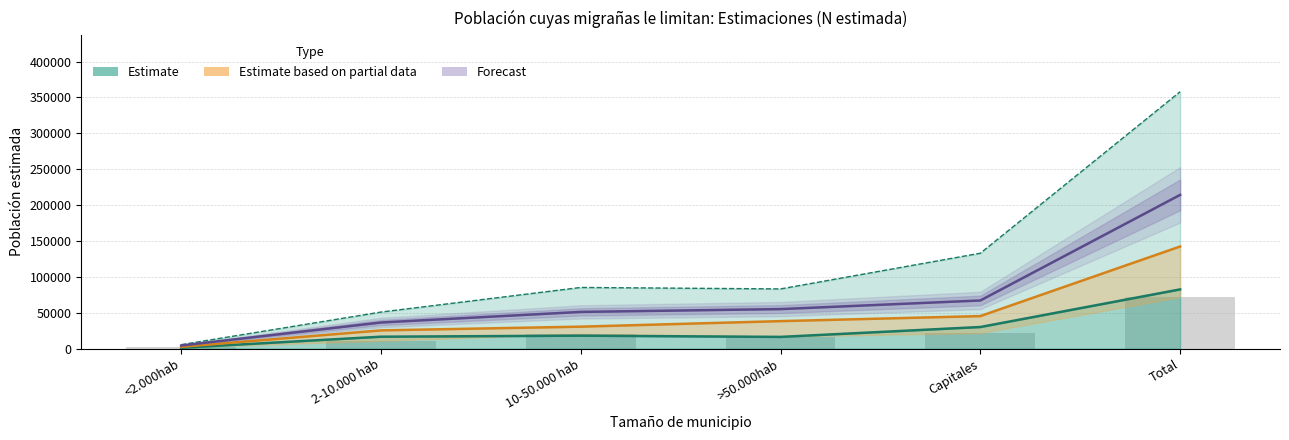

The Hombre N estimada Si series shows 16645 at 2-10.000 hab. True or false?

True